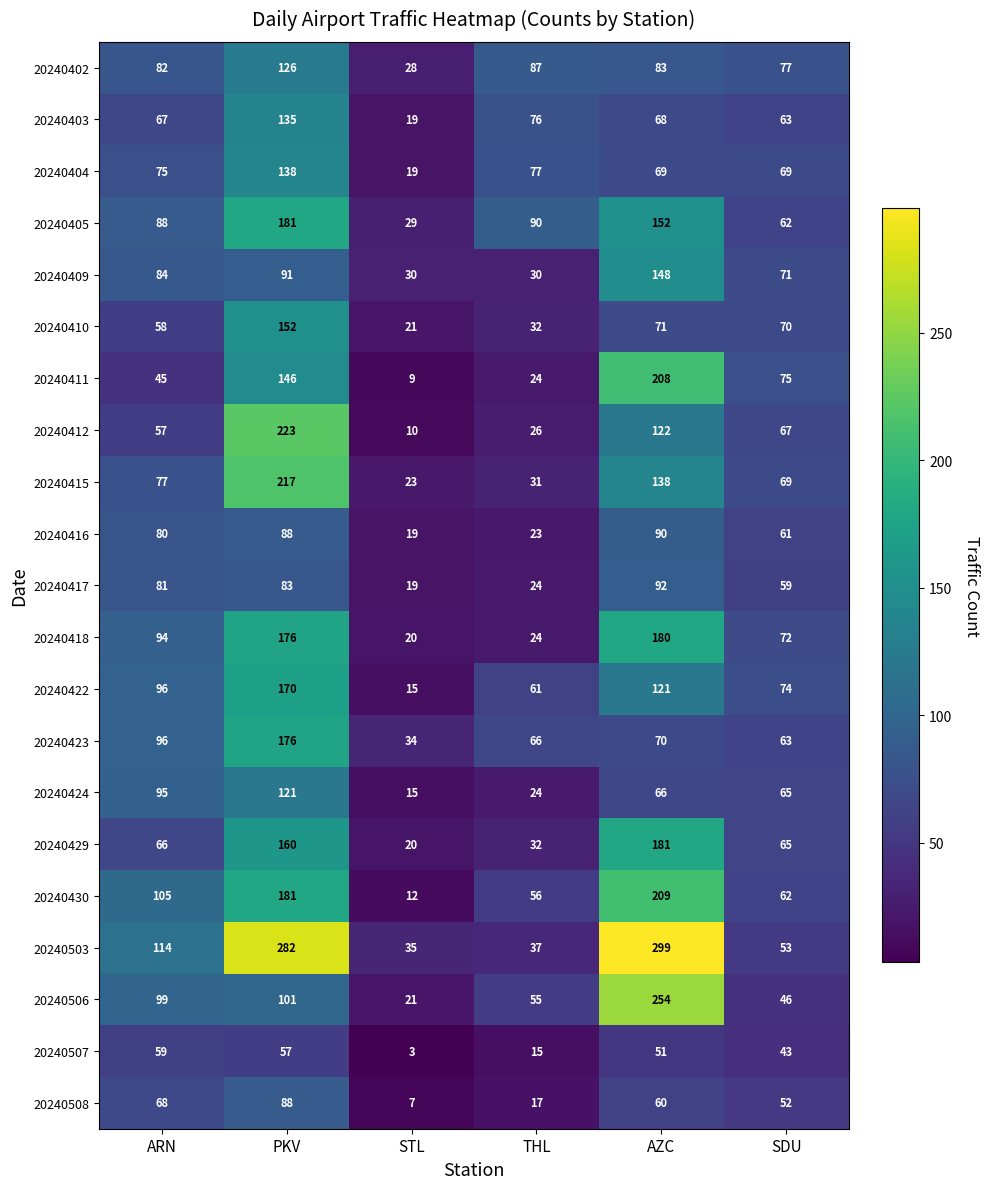

Which series has the largest total across all categories?

20240503